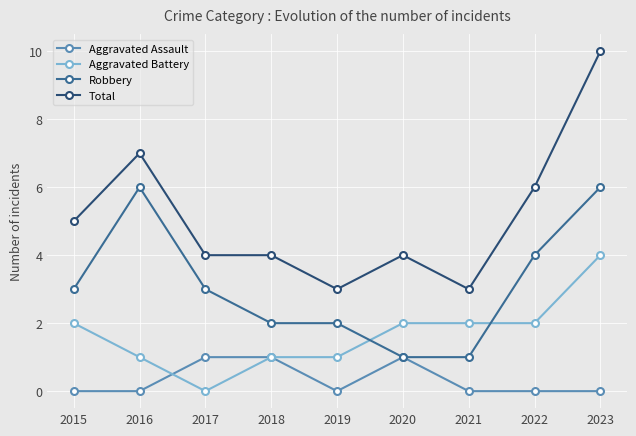

Which series has the largest total across all categories?

Total